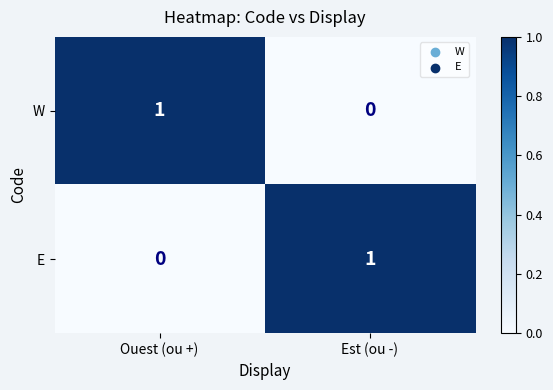

Rank the categories by W value from lowest to highest.

Est (ou -), Ouest (ou +)